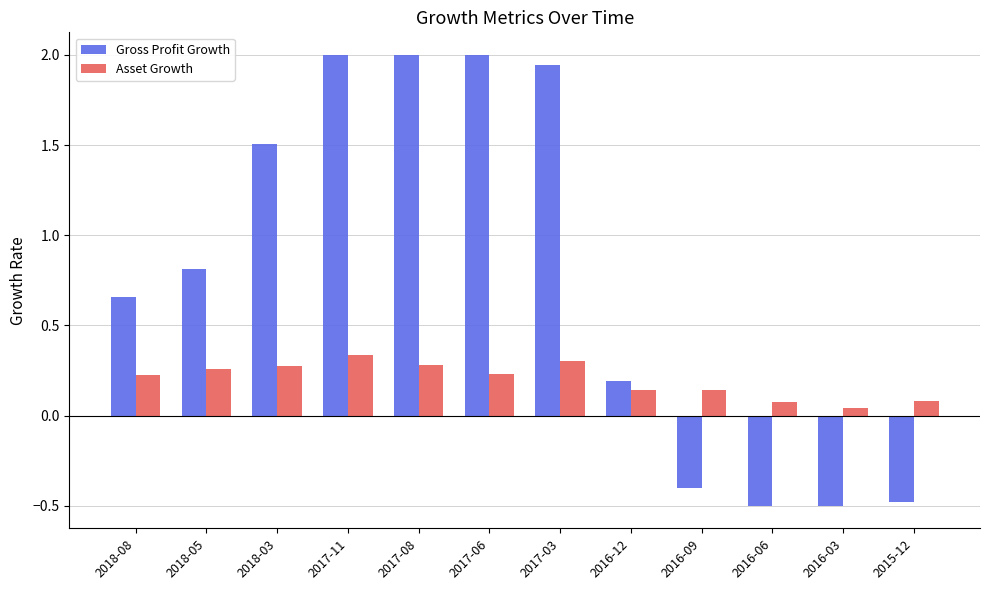

True or false: Asset Growth has a value of 0.1 at 2016-06.

True